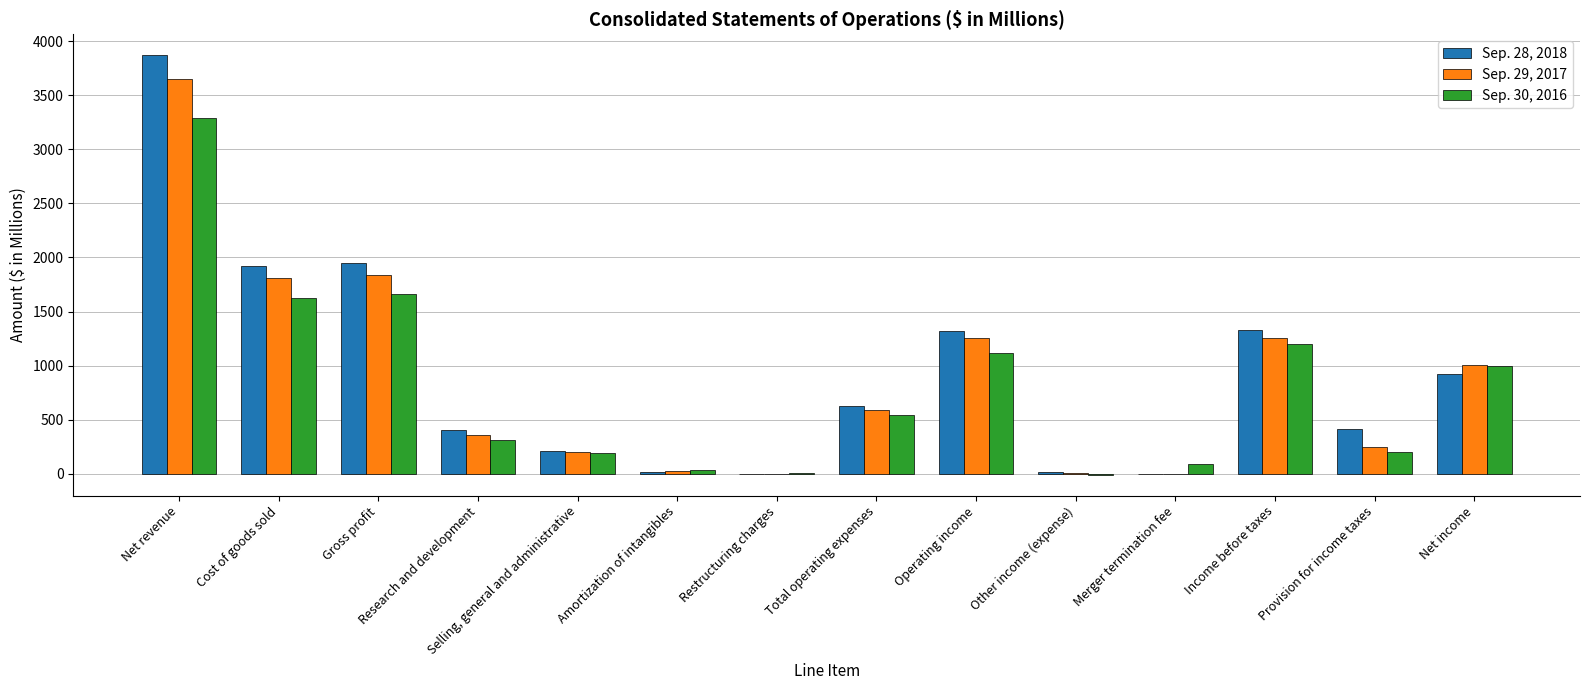

What is the approximate value of Sep. 28, 2018 at Restructuring charges?

0.8